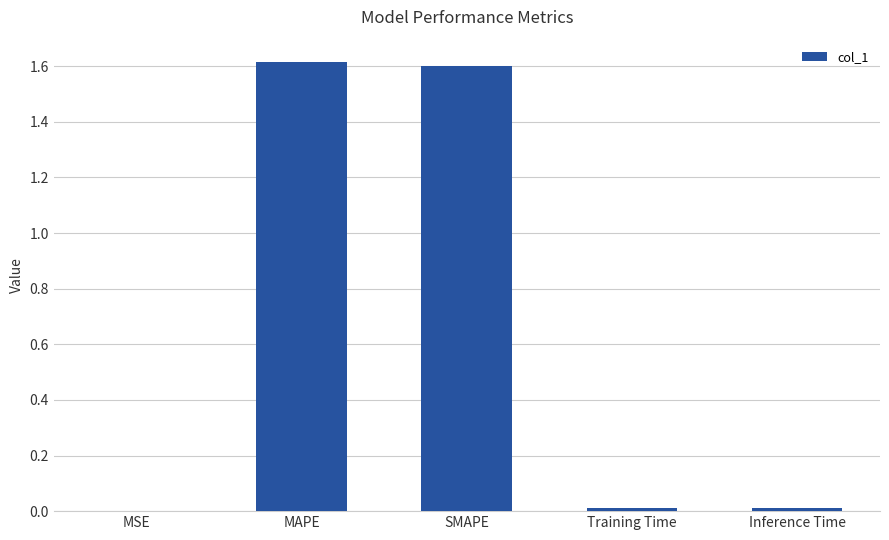

How many data points does each series have?

5